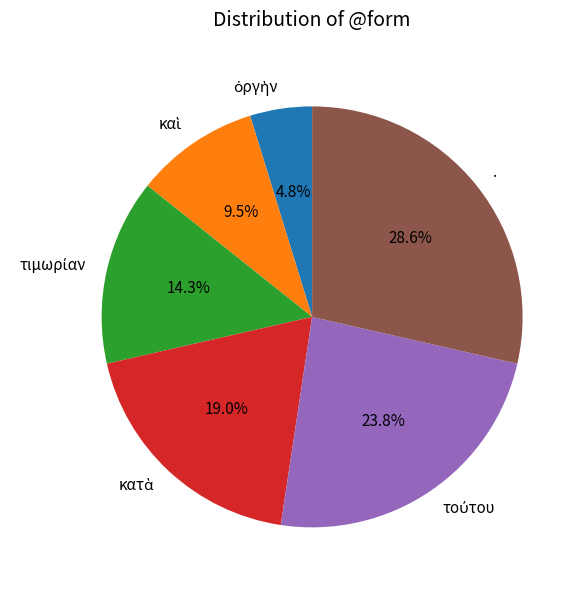

Does any single category account for the majority?

No